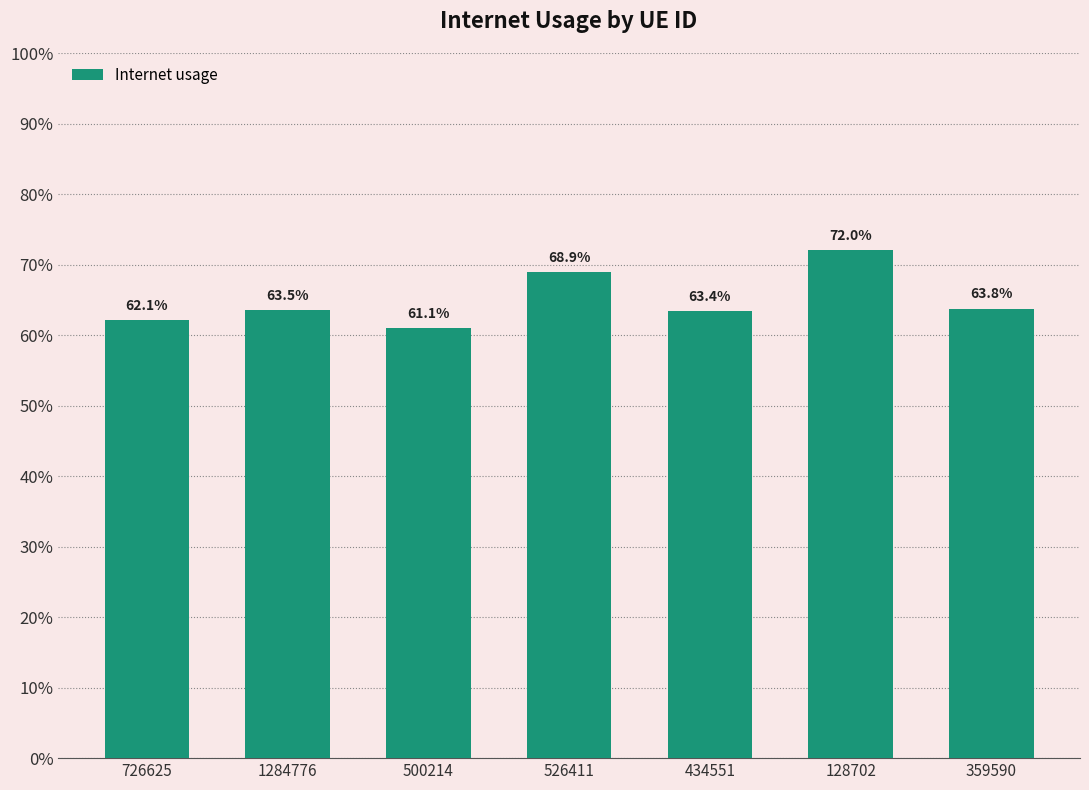

What is the label of the 7th bar from the left?

359590